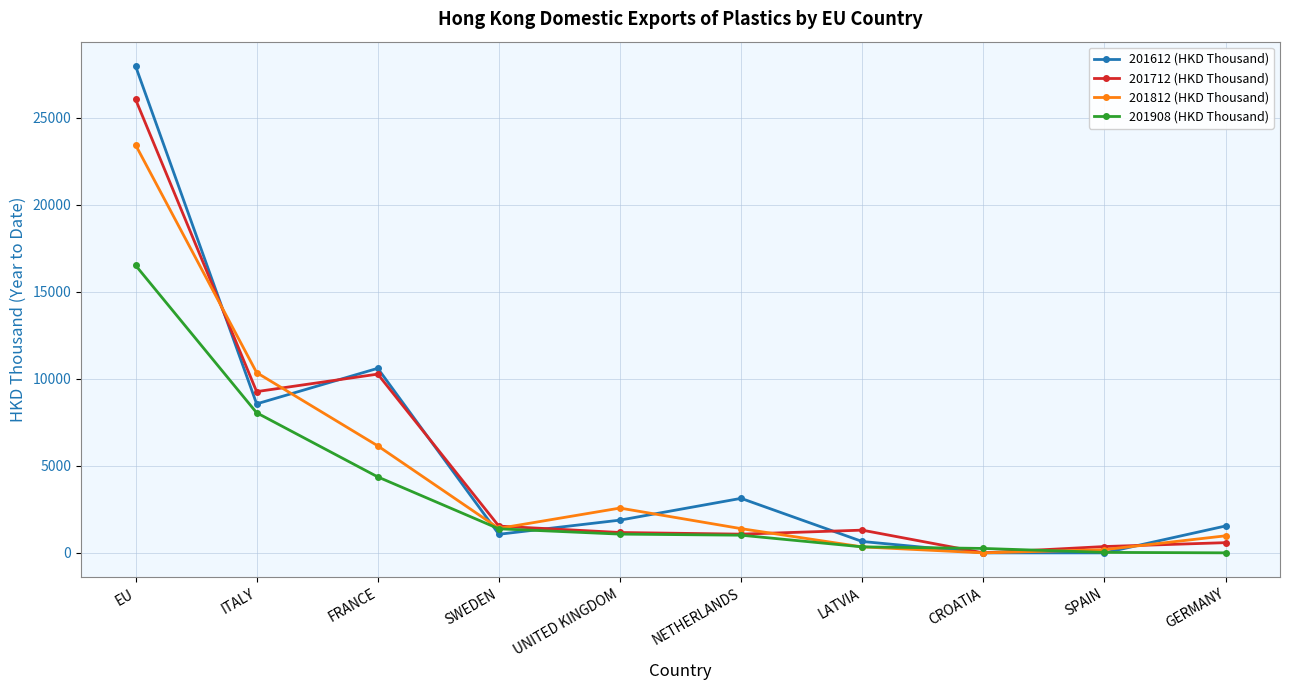

What is the difference between the second highest and minimum values in the 201812 (HKD Thousand) series?

10354.7